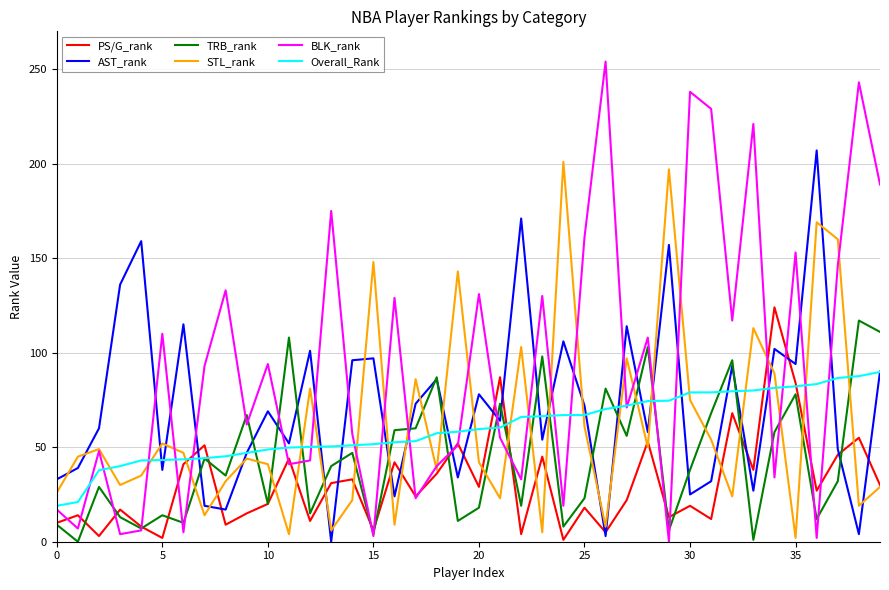

What is the greatest value displayed?

254.0